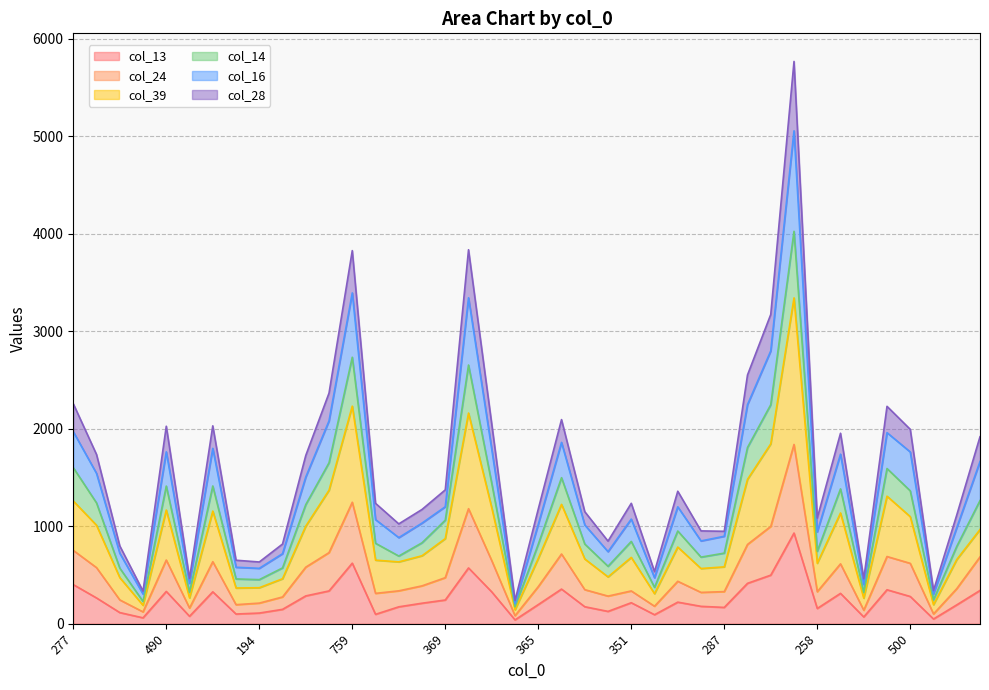

Which category has the lowest value across all series?

67